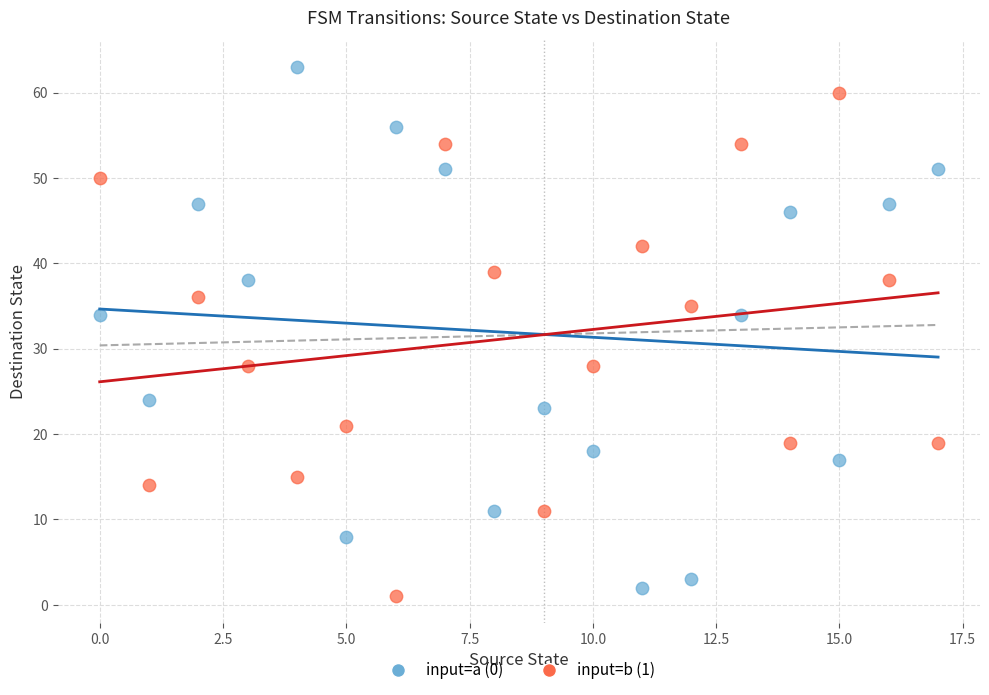

Which series has the largest Y range (max minus min)?

input=a (0)